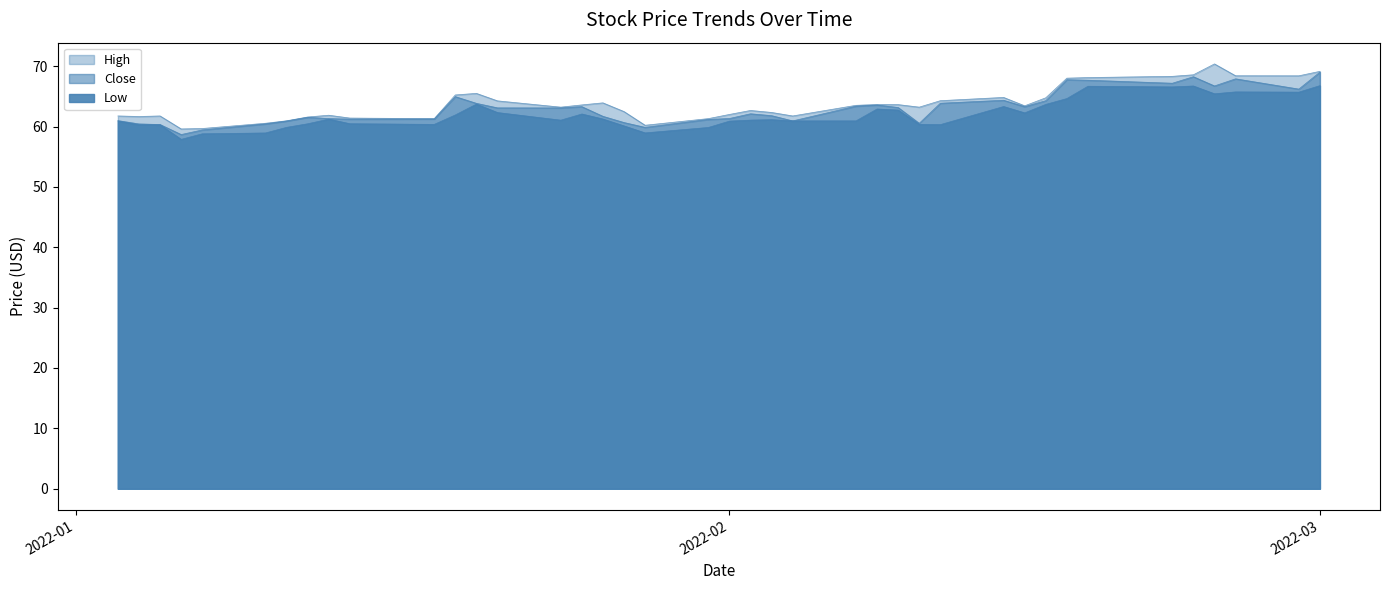

Reading left to right, transcribe all the data shown in this chart.

High: 61.8	61.7	61.8	59.6	59.7	60.5	61.0	61.6	61.9	61.4	61.3	65.2	65.5	64.2	63.2	63.6	63.9	62.5	60.2	61.3	62.0	62.7	62.3	61.8	63.5	63.7	63.6	63.2	64.3	64.8	63.4	64.8	68.0	68.1	68.3	68.6	70.4	68.4	68.4	69.1
Low: 60.9	60.3	60.3	57.9	58.8	58.9	59.9	60.5	61.2	60.5	60.3	61.9	63.7	62.3	61.0	62.1	61.2	60.1	58.9	59.8	60.9	61.1	61.1	60.9	60.9	62.9	62.7	60.3	60.3	63.3	62.3	63.7	64.6	66.7	66.6	66.7	65.4	65.7	65.7	66.8
Close: 61.0	60.4	60.3	58.7	59.4	60.4	60.9	61.5	61.3	61.2	61.2	64.9	63.8	63.1	63.1	63.3	61.7	60.7	59.9	61.2	61.3	62.1	61.8	60.9	63.4	63.6	63.2	60.5	63.9	64.3	63.3	64.3	67.8	67.7	67.2	68.2	66.7	67.9	66.2	69.0